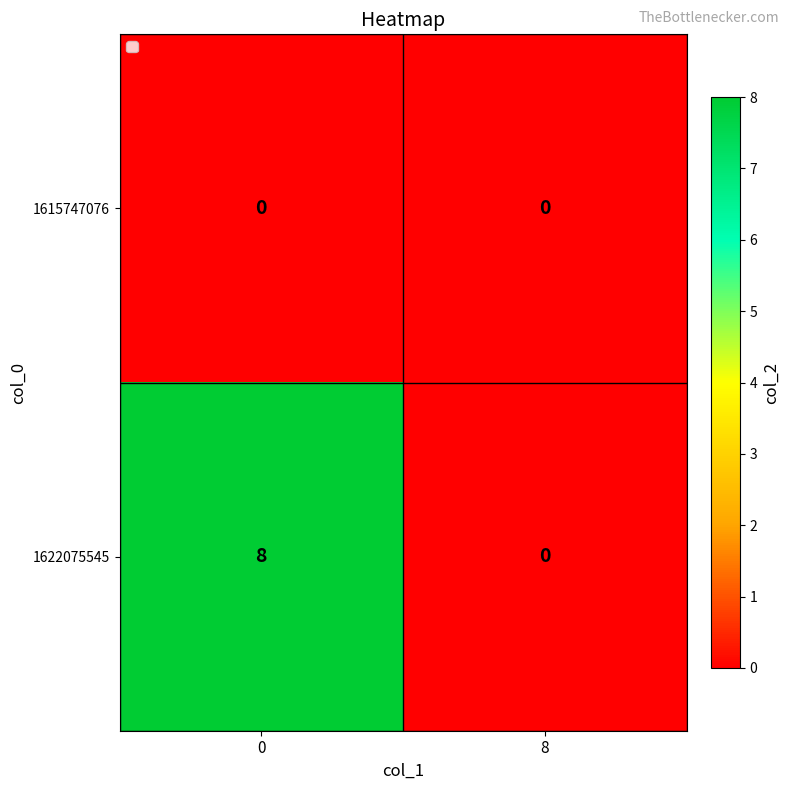

True or false: 1622075545 has a value of 0 at 8.

True